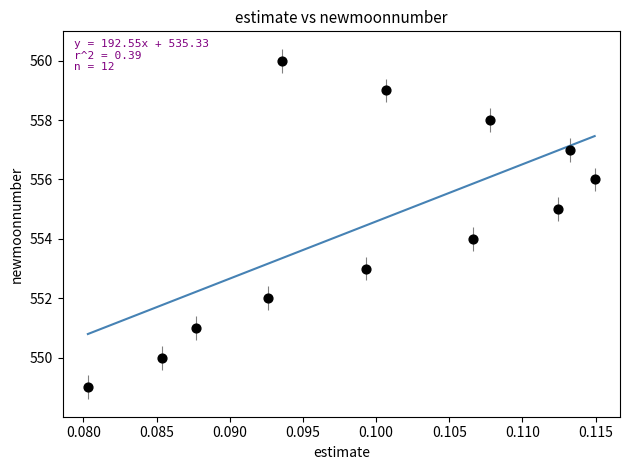

What is the range of Y values (max minus min)?

11